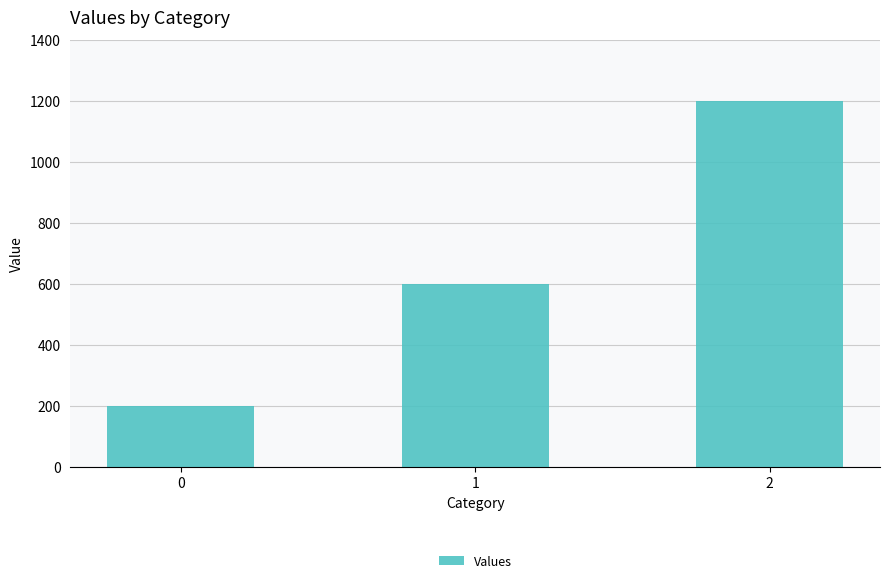

What is the value of the 3rd bar from the left?

1200